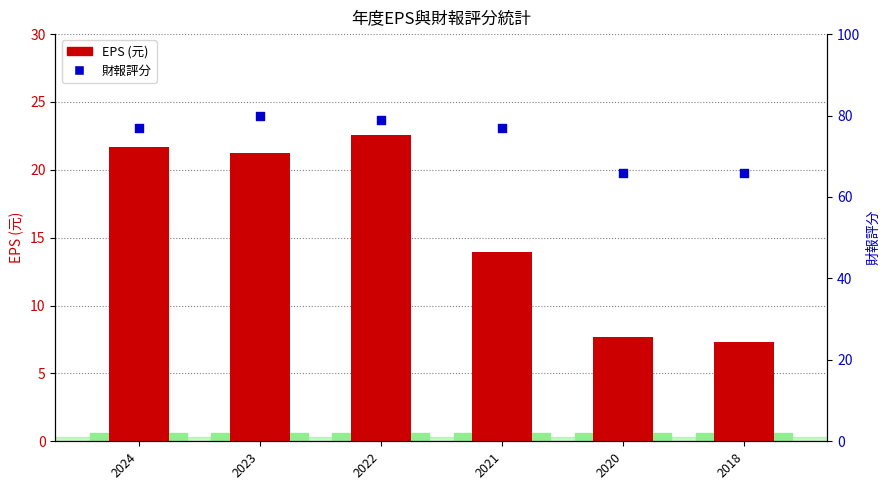

Is the value of EPS (元) at 2018 greater than the value of 財報評分 at 2022?

No